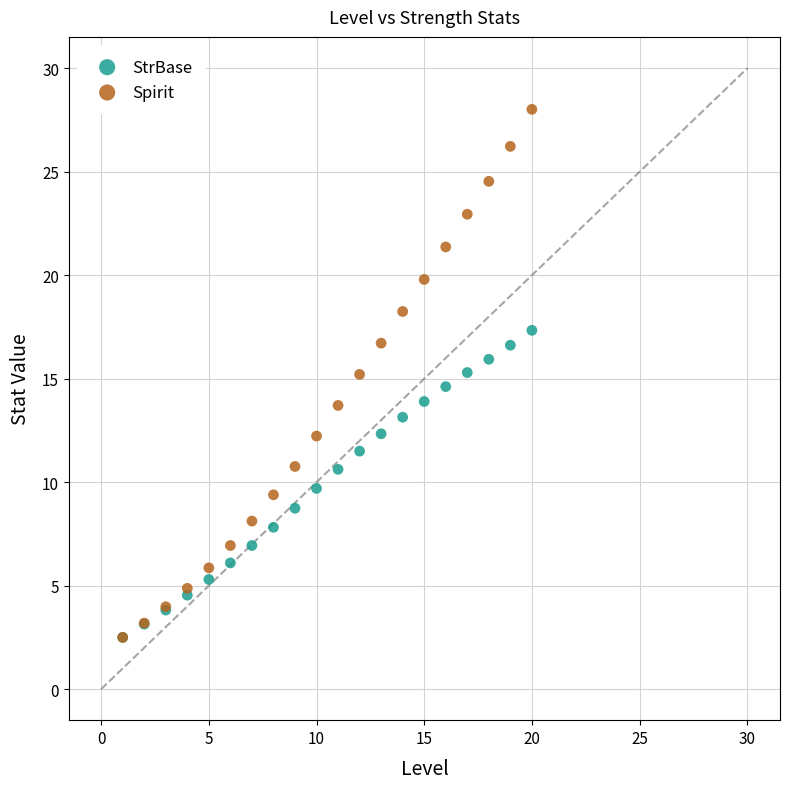

What are all the series names shown in the legend?

StrBase, Spirit